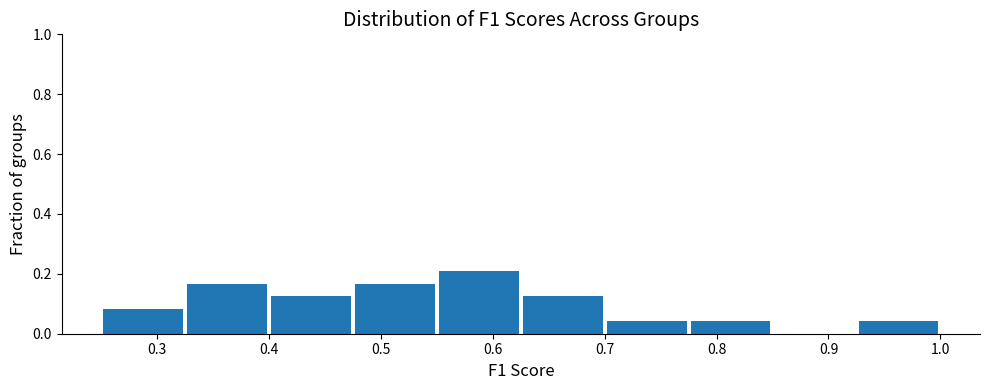

Which range on the x-axis has the tallest bar?

0.550 to 0.625